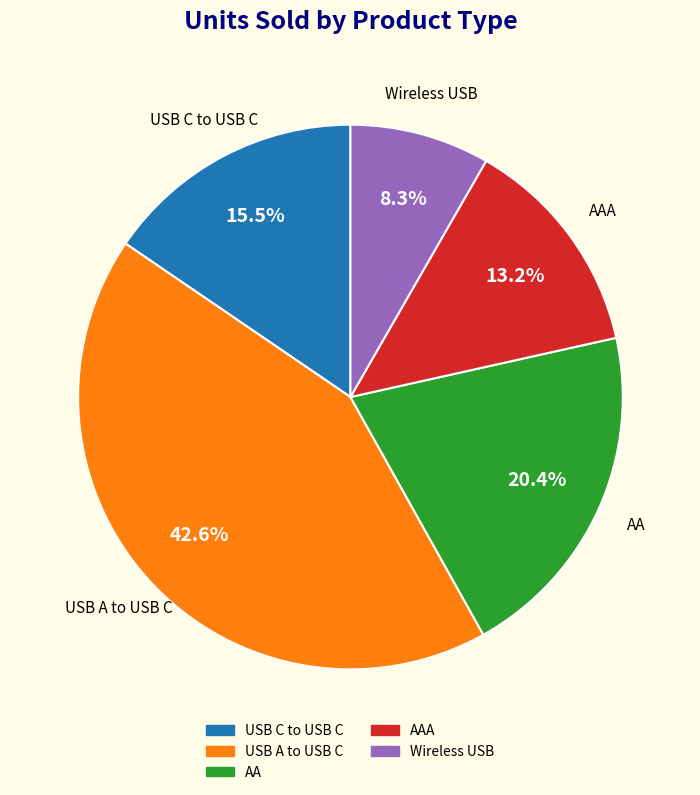

Rank the categories by value from lowest to highest.

Wireless USB, AAA, USB C to USB C, AA, USB A to USB C